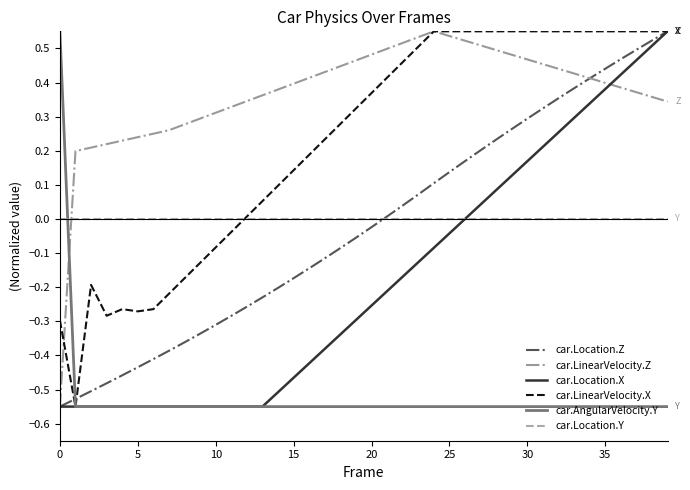

Which series has the largest total across all categories?

car.LinearVelocity.Z